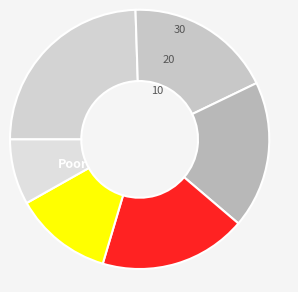

To the nearest percent, what is the average slice percentage?

17%